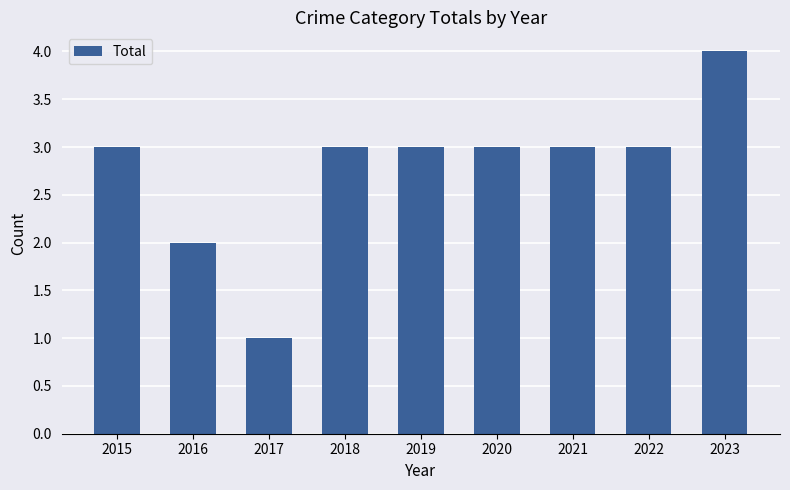

What is the ratio of the value at 2022 to the value at 2017?

3.0